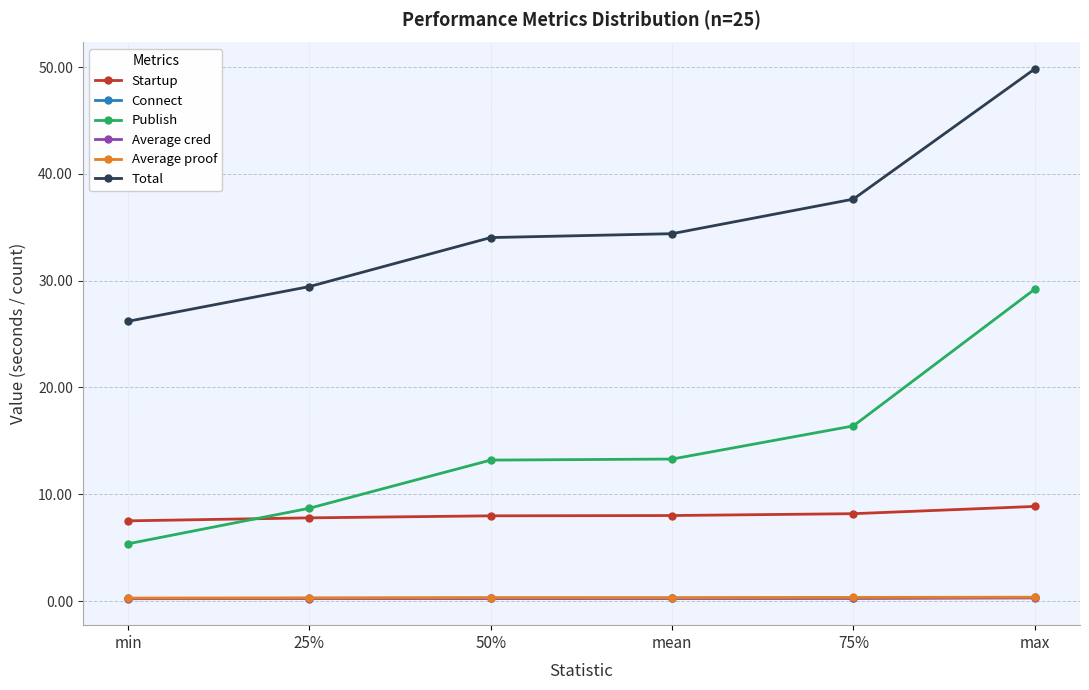

What is the lowest value of the Total series?

26.2